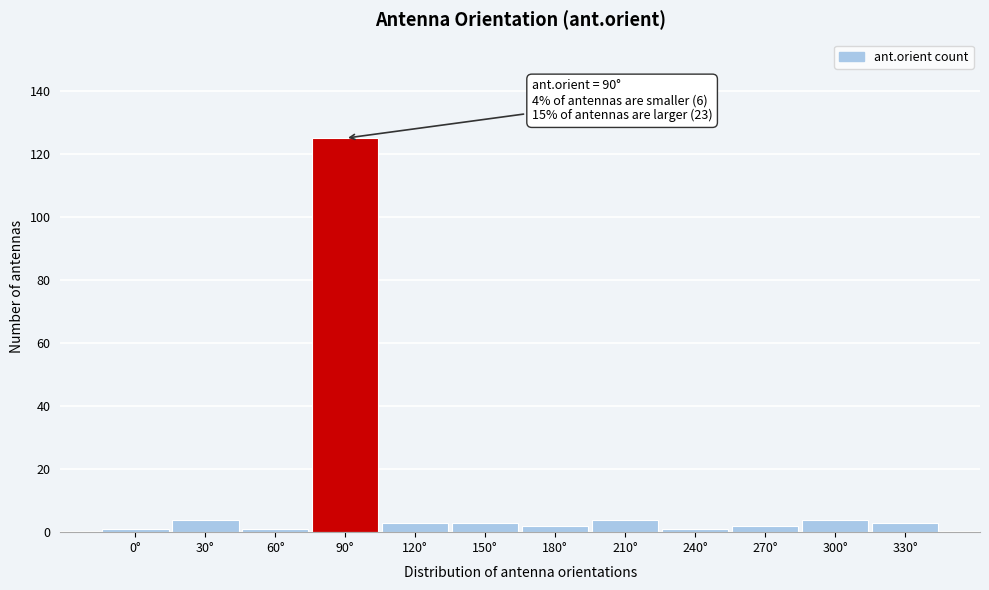

Reading right to left, extract all data points from this chart.

3	4	2	1	4	2	3	3	125	1	4	1